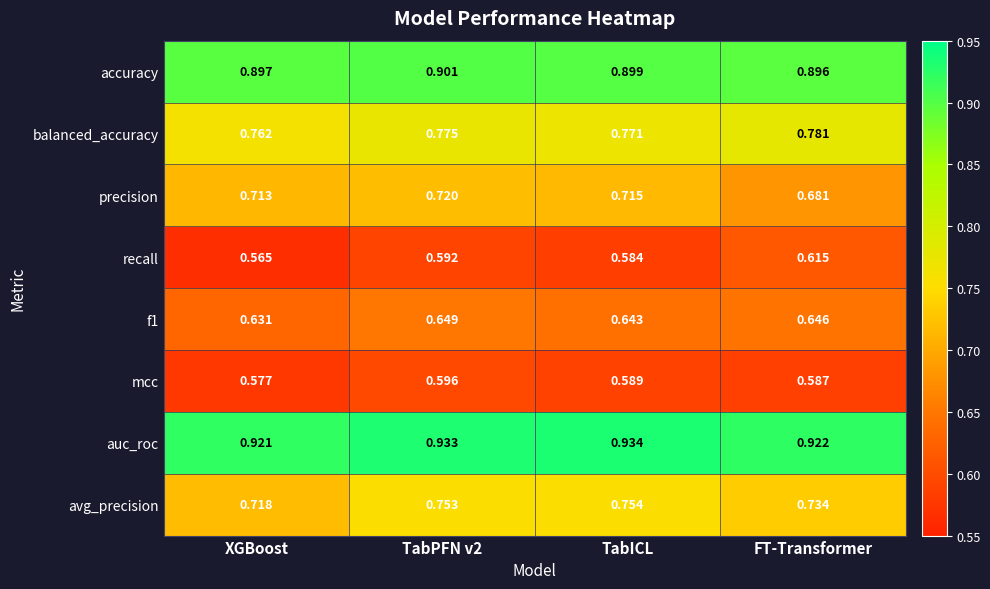

Which series has the largest total across all categories?

auc_roc